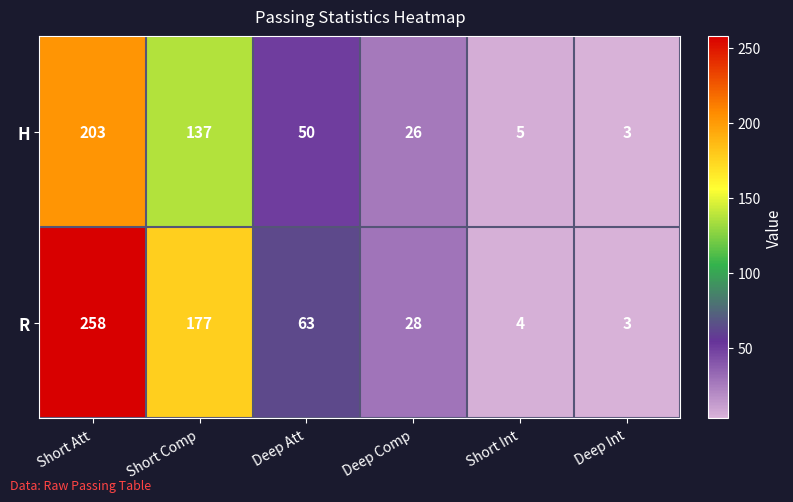

Which category has the highest value in the H series?

Short Att